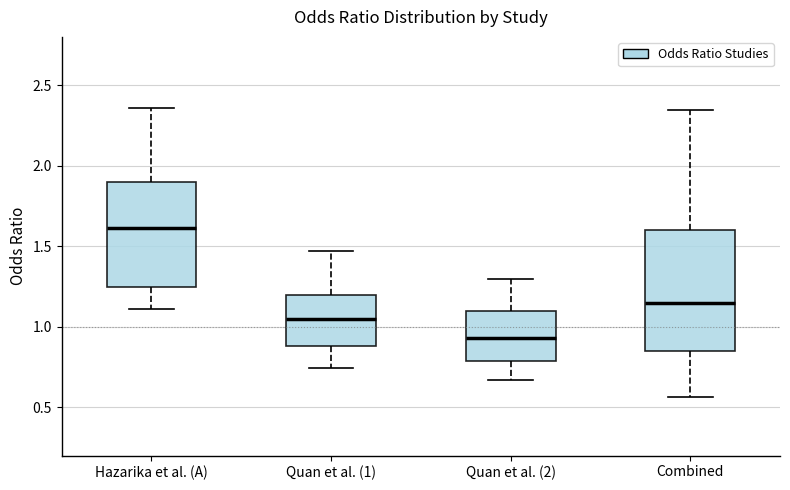

Where is the upper edge of the box for Hazarika et al. (A) on the y-axis? The values are not printed on the chart, so give them approximately, as read against the axis.

1.90